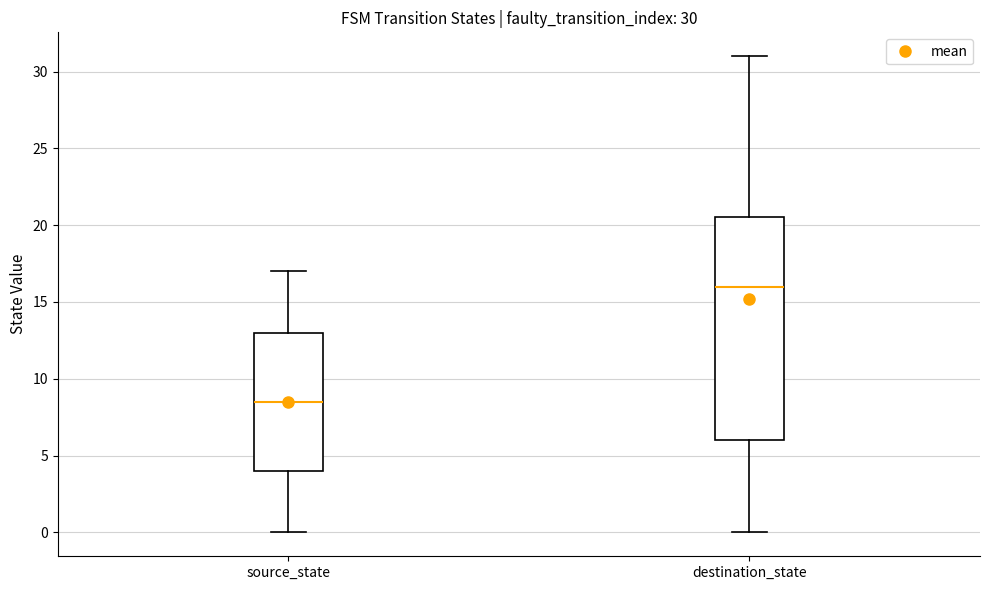

Which box is the tallest, from its lower edge to its upper edge?

destination_state